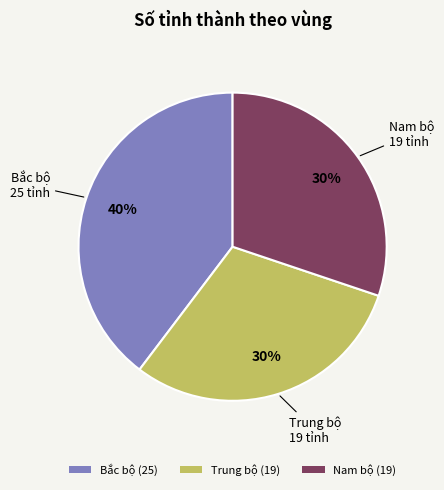

To the nearest percent, what is the difference between the Nam bộ (19) and Bắc bộ (25) slice percentages?

10%